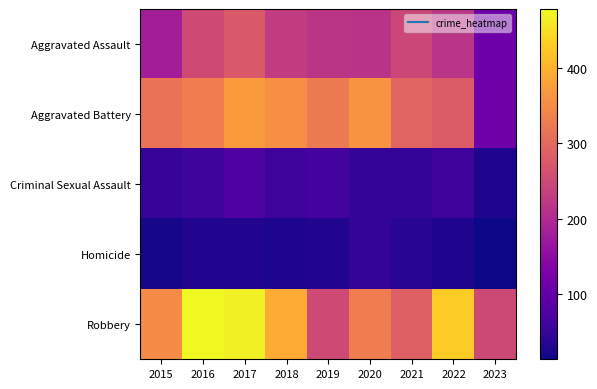

Reading right to left, transcribe all the data shown in this chart.

Aggravated Assault: 2023=111	2022=216	2021=246	2020=214	2019=217	2018=229	2017=275	2016=252	2015=179
Aggravated Battery: 2023=112	2022=280	2021=293	2020=361	2019=327	2018=353	2017=371	2016=331	2015=315
Criminal Sexual Assault: 2023=27	2022=58	2021=47	2020=45	2019=63	2018=56	2017=75	2016=56	2015=50
Homicide: 2023=14	2022=27	2021=37	2020=48	2019=29	2018=26	2017=29	2016=30	2015=21
Robbery: 2023=250	2022=428	2021=286	2020=331	2019=253	2018=390	2017=469	2016=478	2015=350